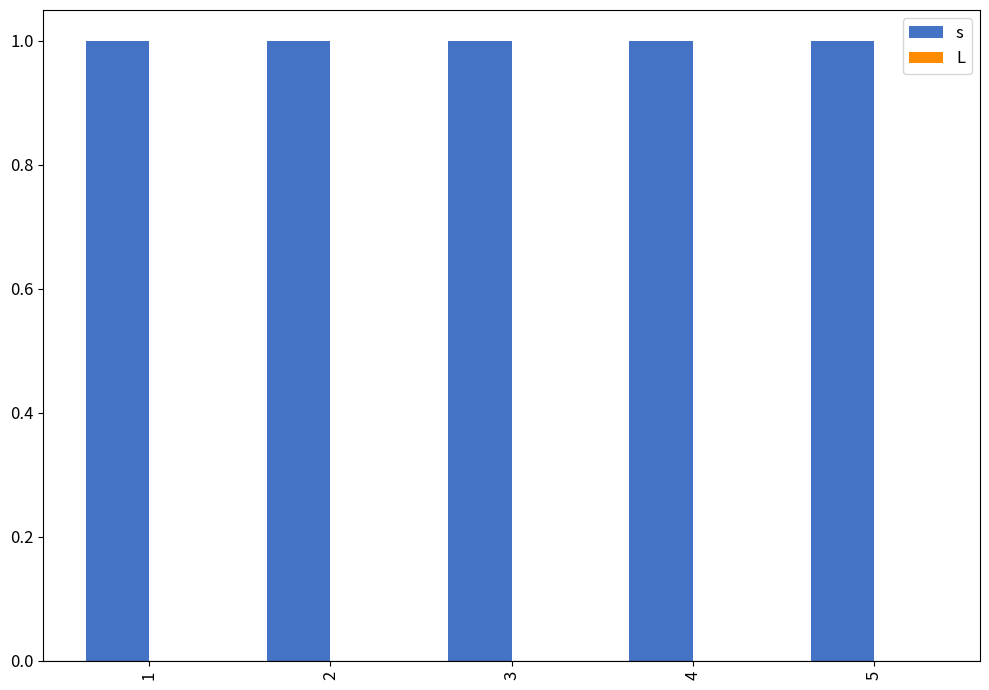

What is the total value across all series at 4?

1